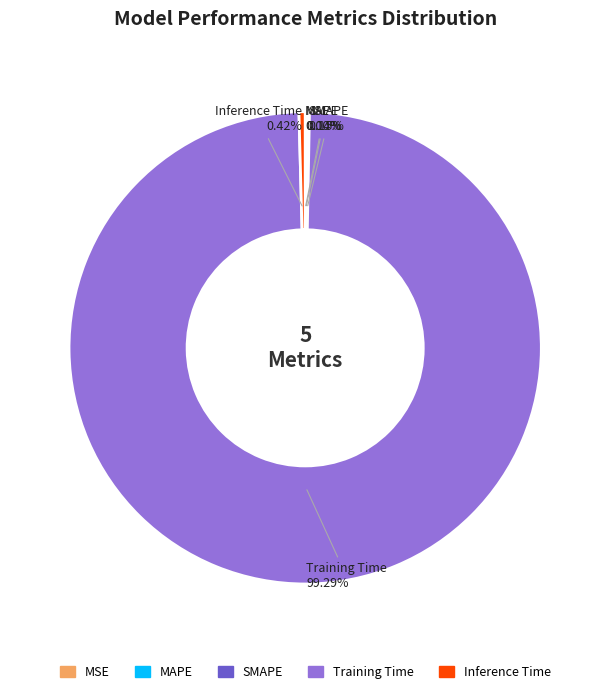

Do Inference Time and Training Time together represent more than half of the pie?

Yes